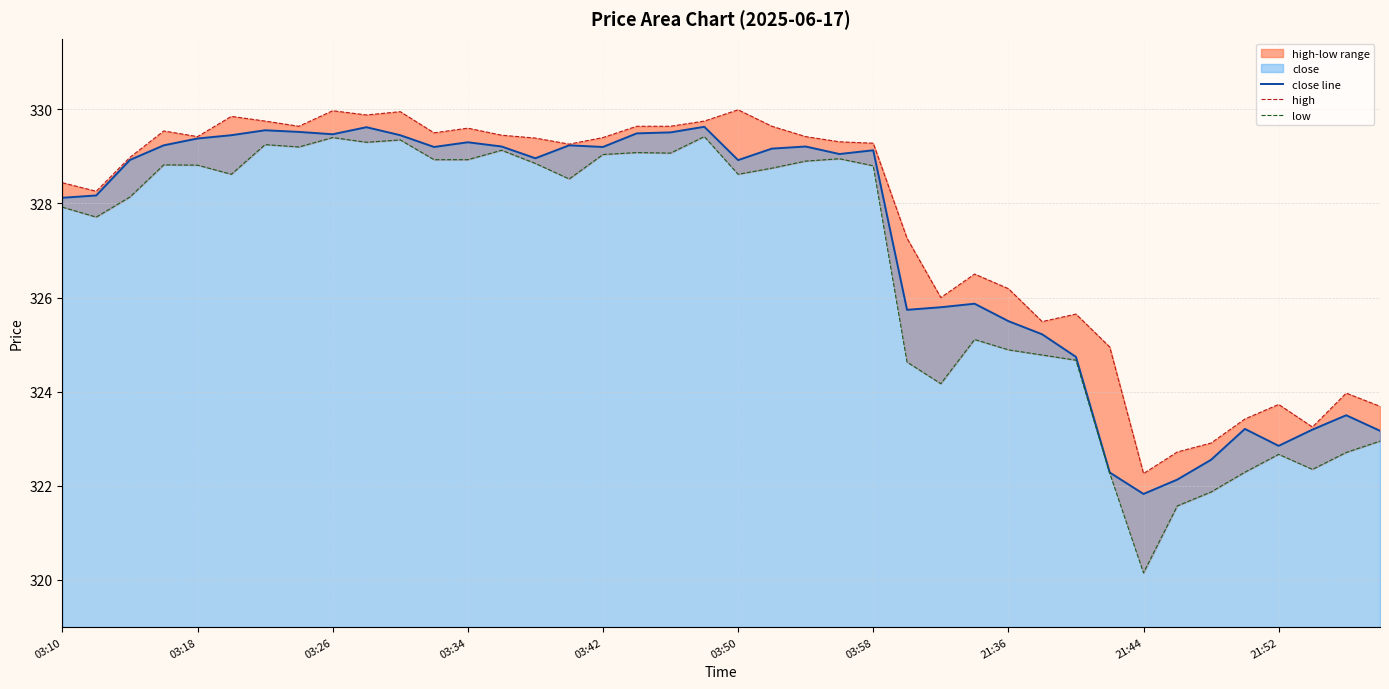

The value of close line at 30 is 176.3. True or false?

False